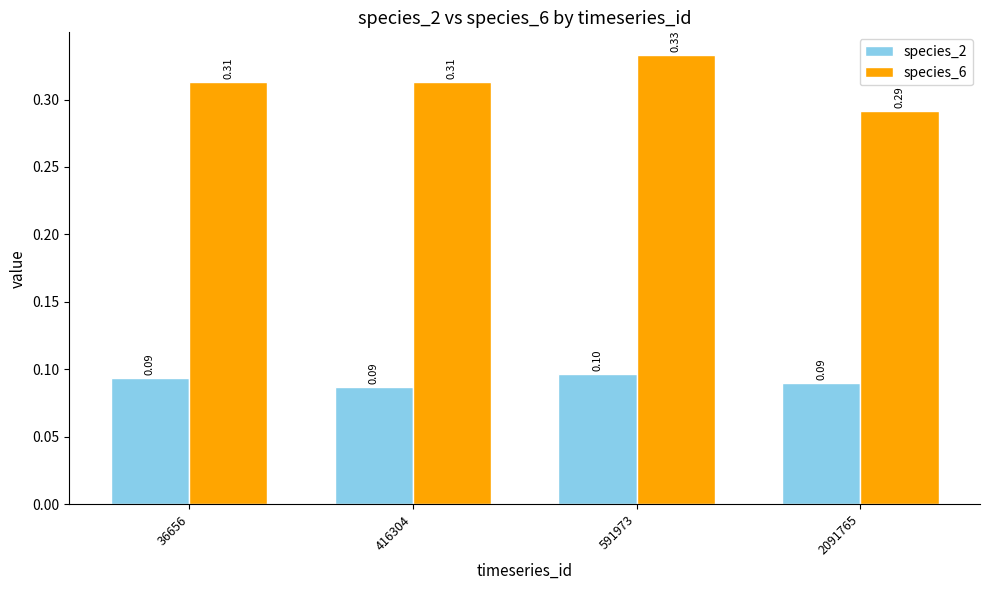

At 416304, list the series in order from largest to smallest.

species_6, species_2